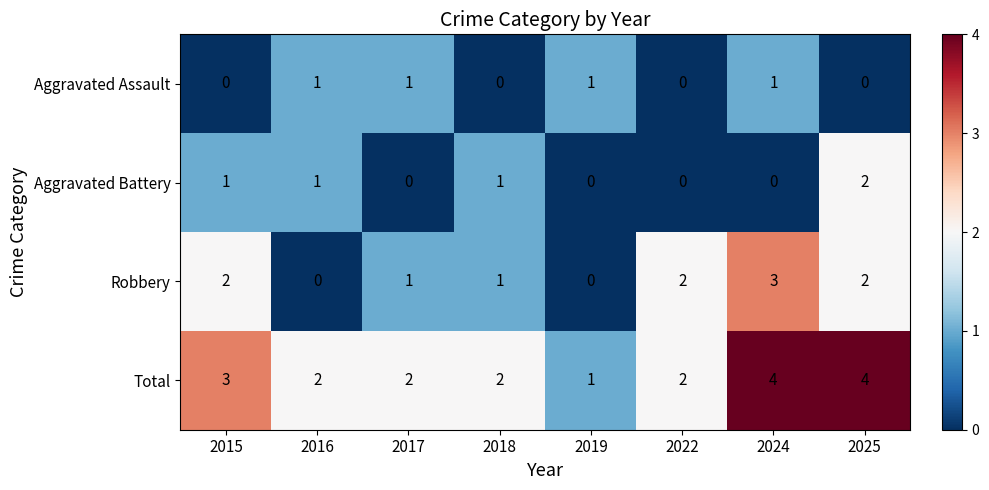

How many distinct data groups are displayed?

4